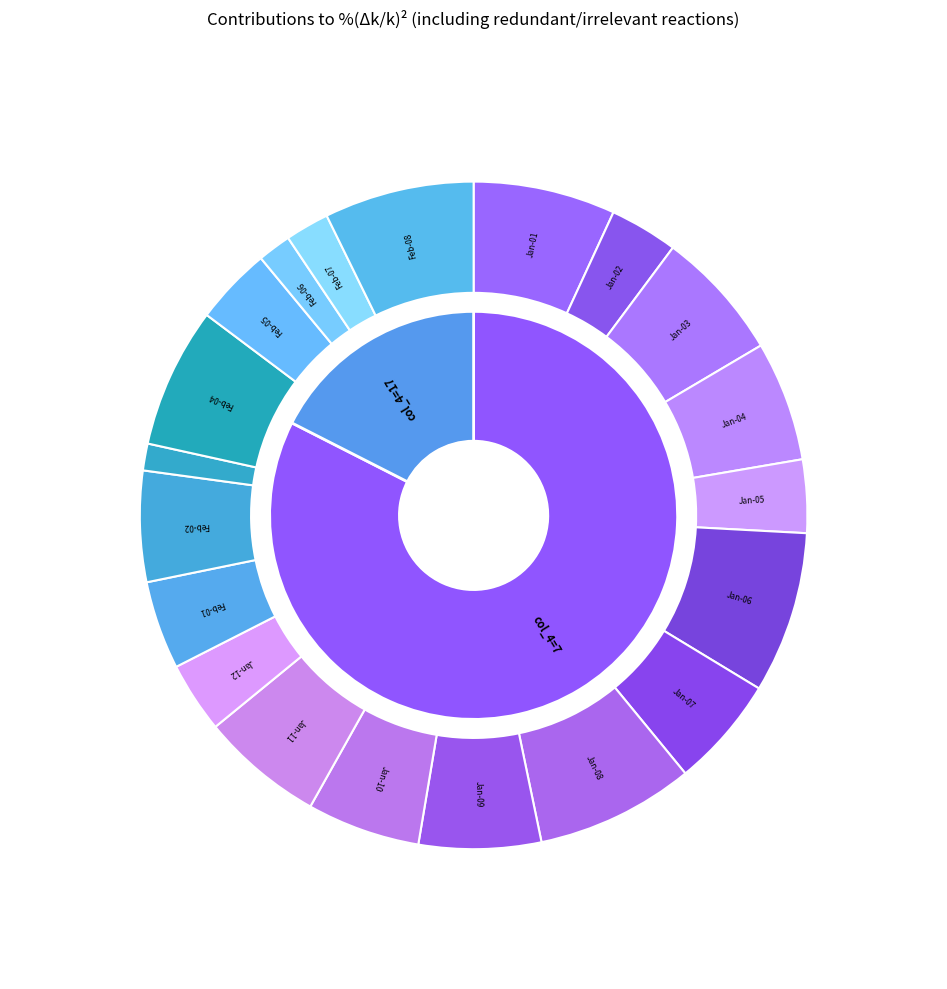

Between 7 and 7, which is larger?

7